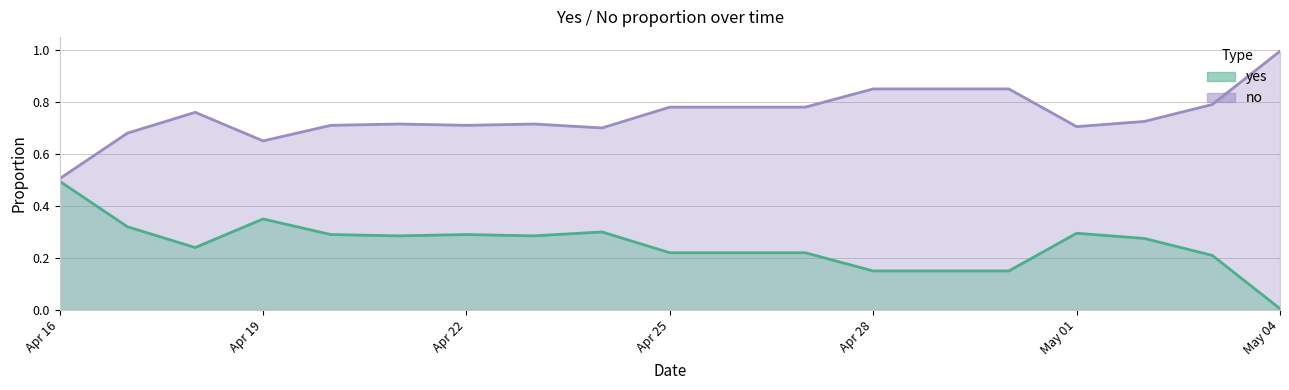

Is the value of no at 2025-05-03 greater than the value of yes at 2025-04-30?

No